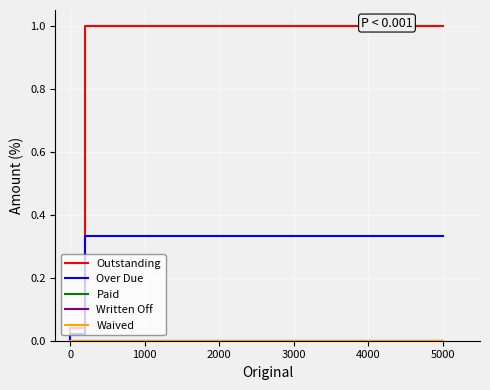

Is the value of Written Off at −1000 greater than the value of Paid at 1000?

No